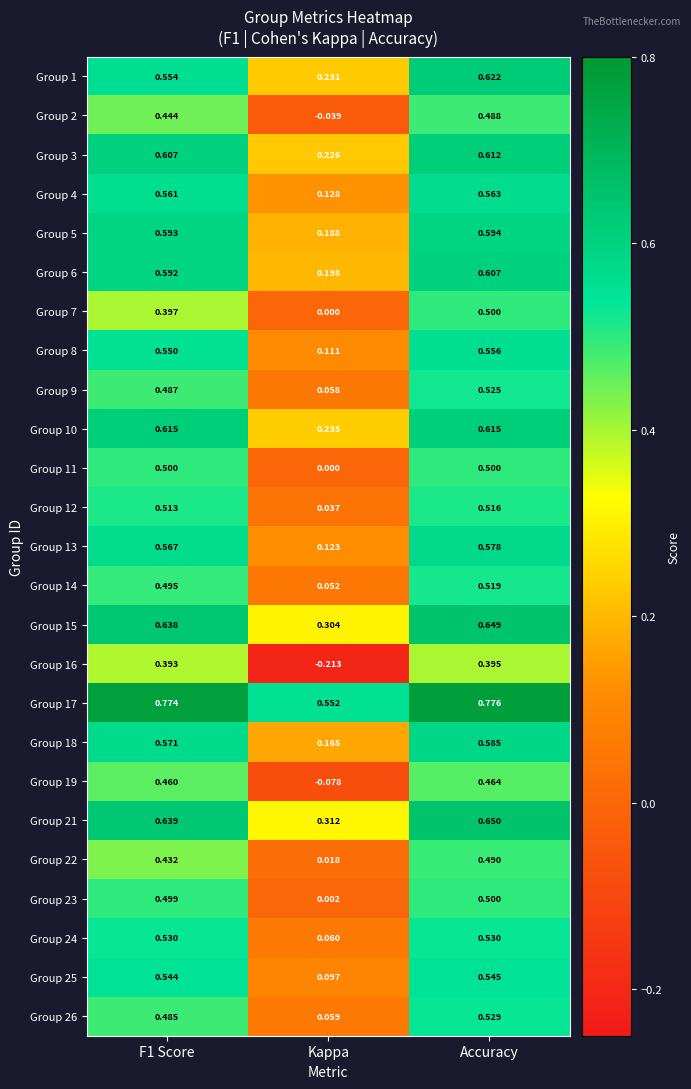

Count the number of categories in the chart.

3